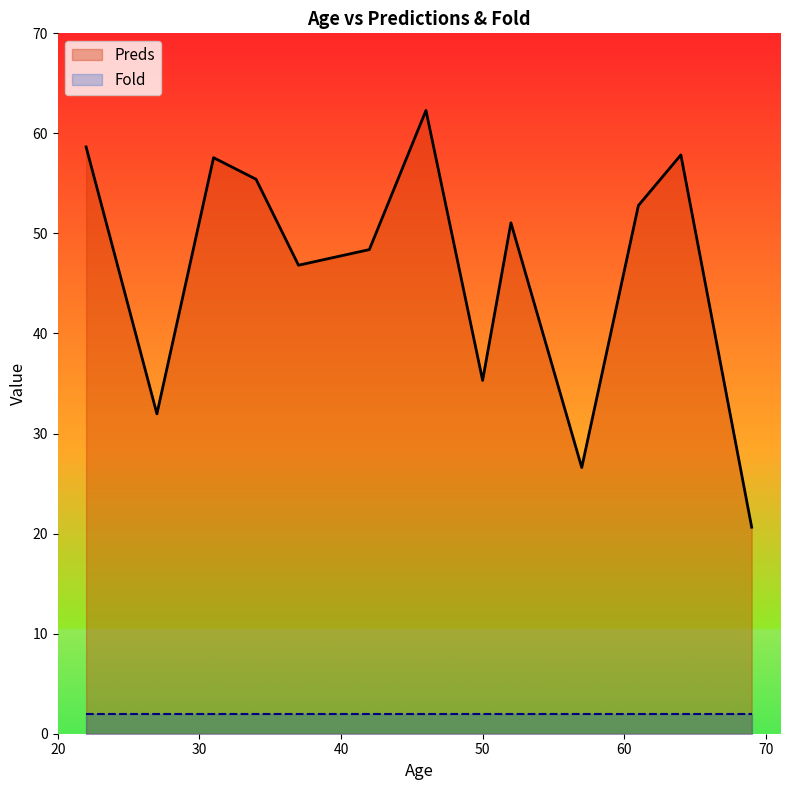

What is the greatest value displayed?

62.3